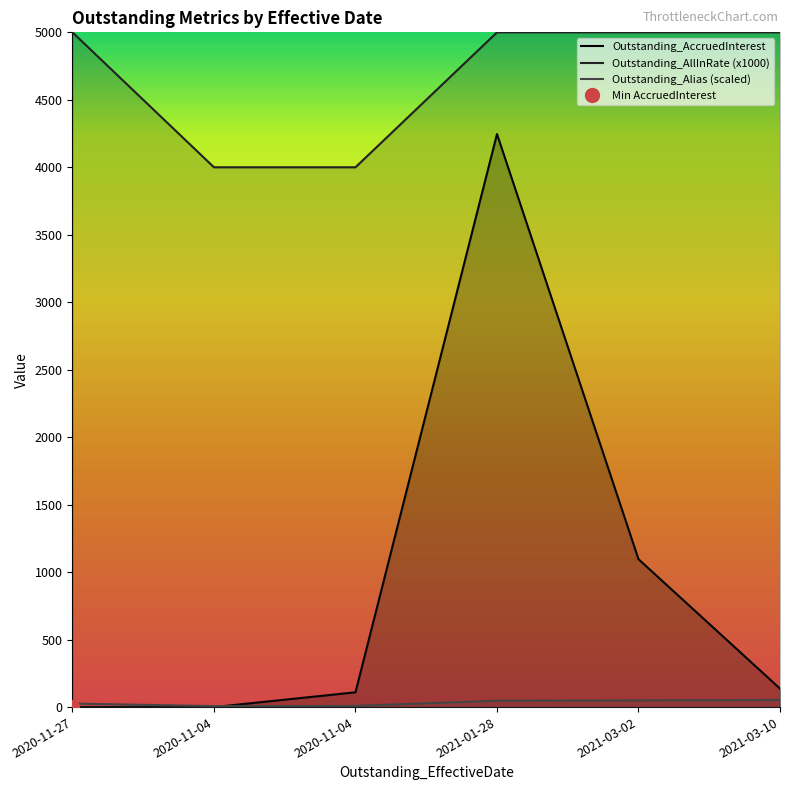

How many times do Outstanding_AccruedInterest and Outstanding_Alias cross each other?

1